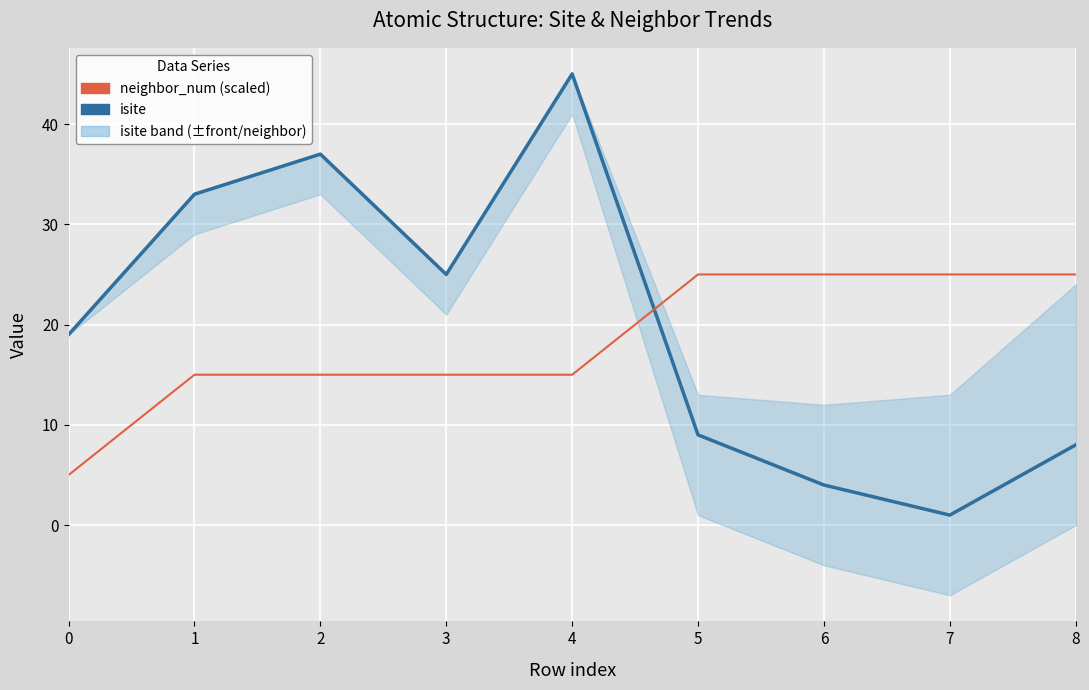

How many categories are shown in the chart?

9